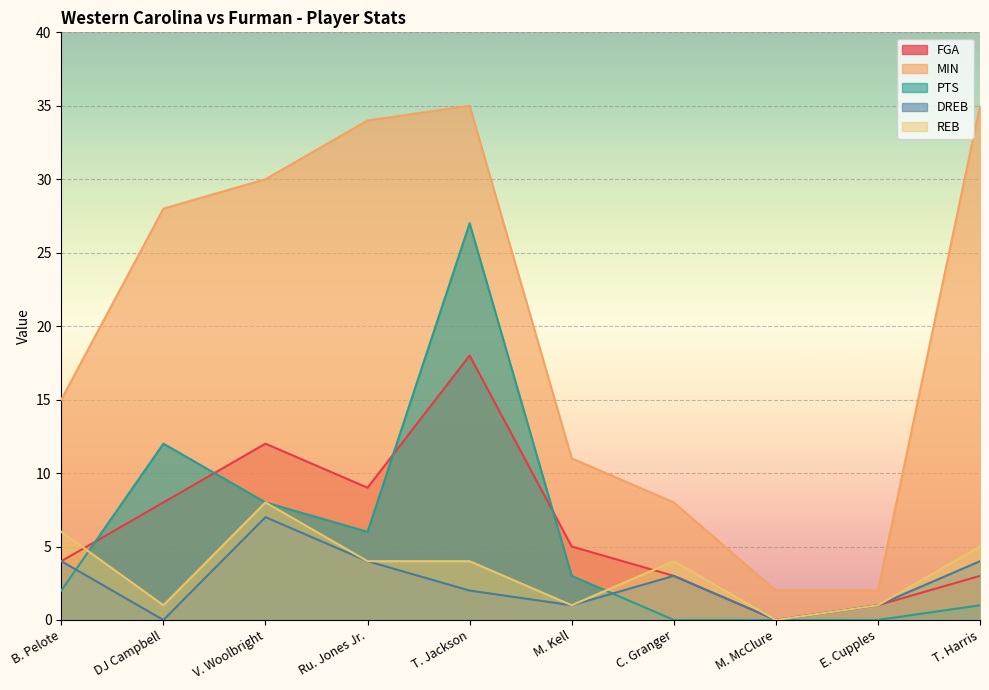

List the series in order of their peak value, highest first.

MIN, PTS, FGA, REB, DREB